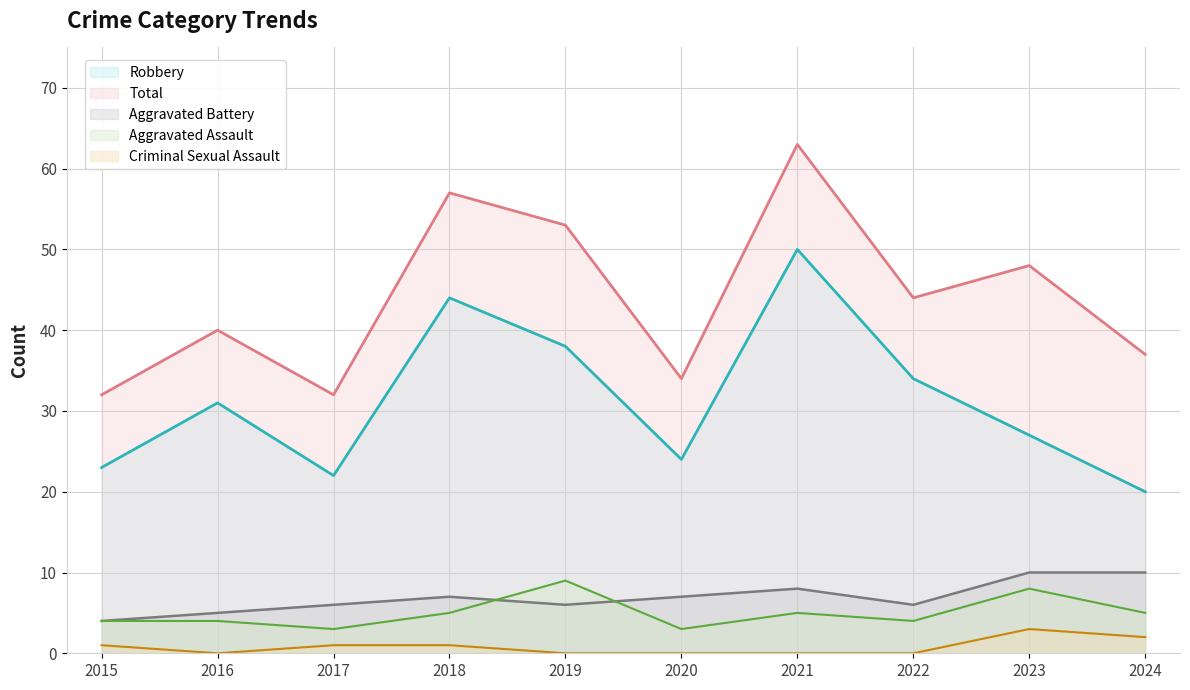

How many values in the Total series exceed 44?

4